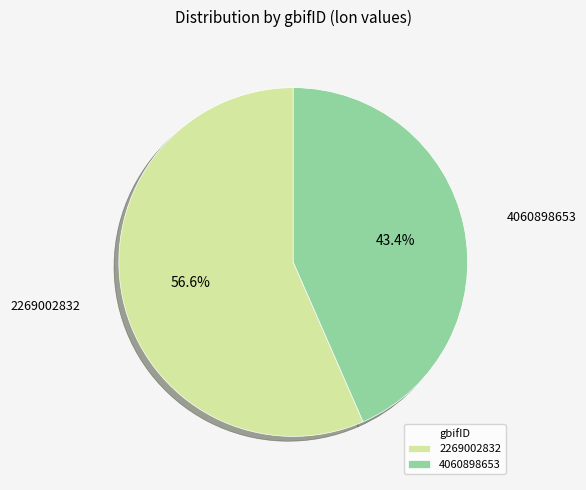

Which has a higher value, 4060898653 or 2269002832?

2269002832